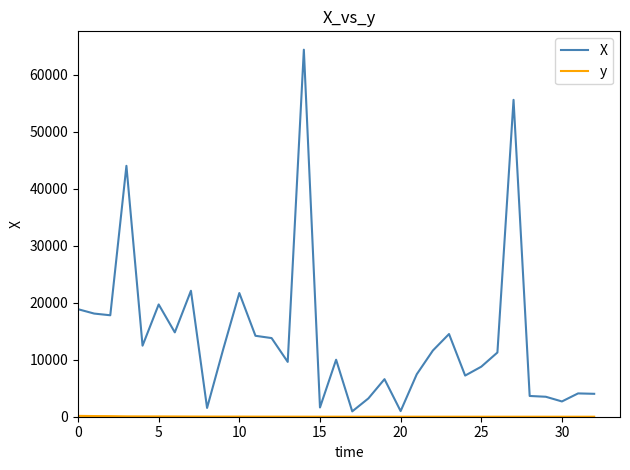

Which series has the largest total across all categories?

X